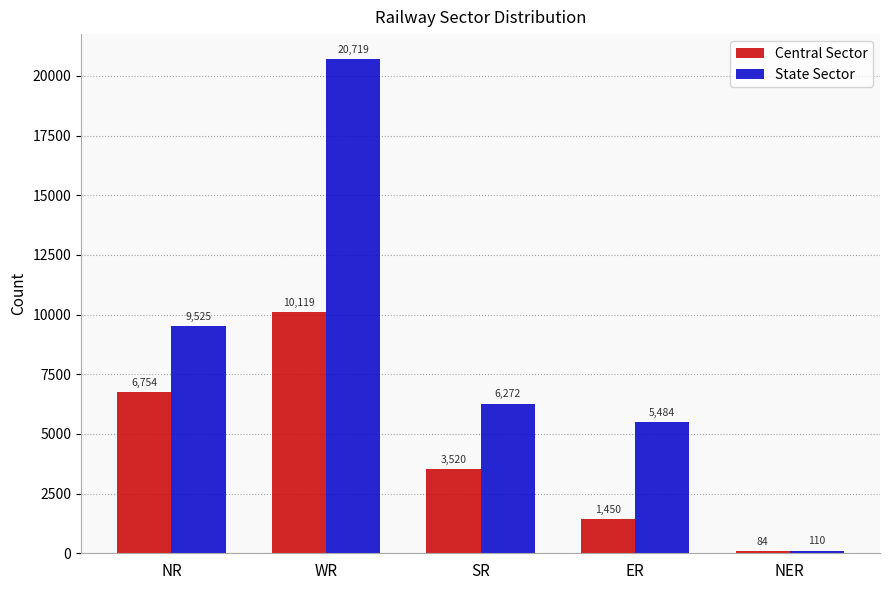

The Central Sector series shows 2727 at WR. True or false?

False